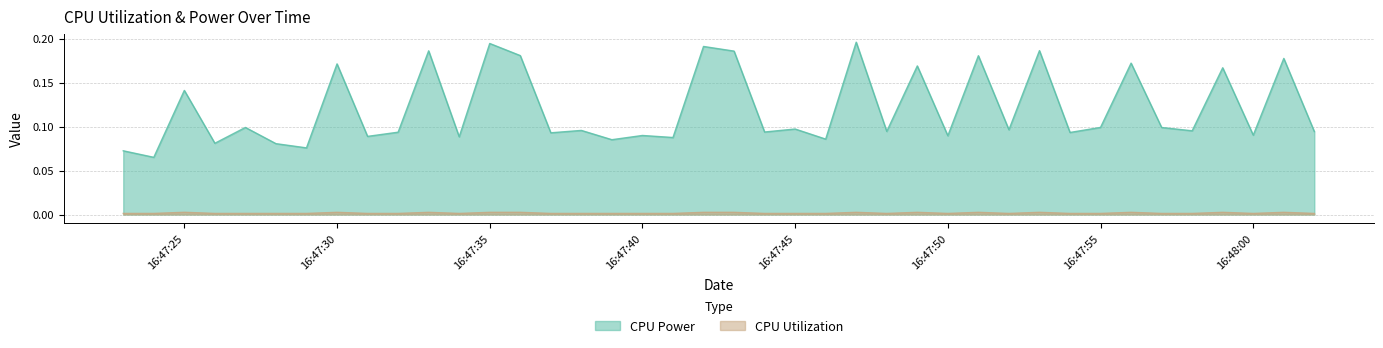

What is the label of the 1st point from the right?

2025-03-20 16:48:02